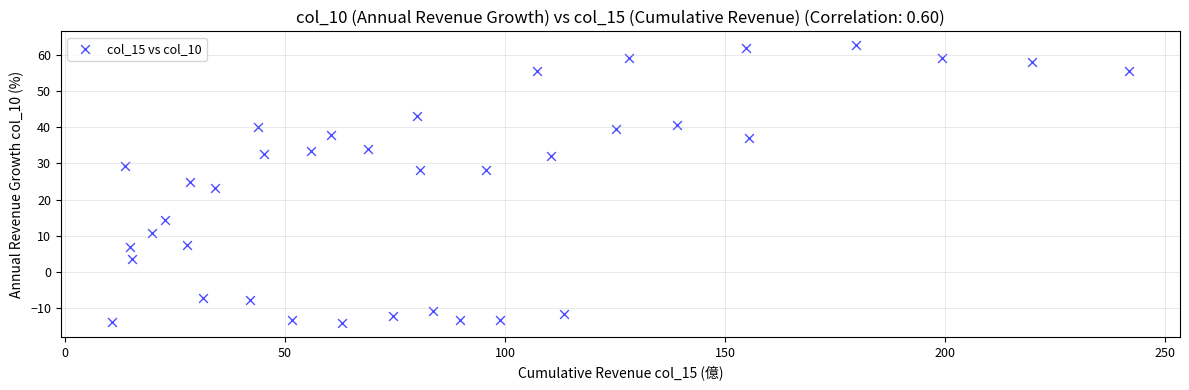

What is the range of X values (max minus min)?

231.2